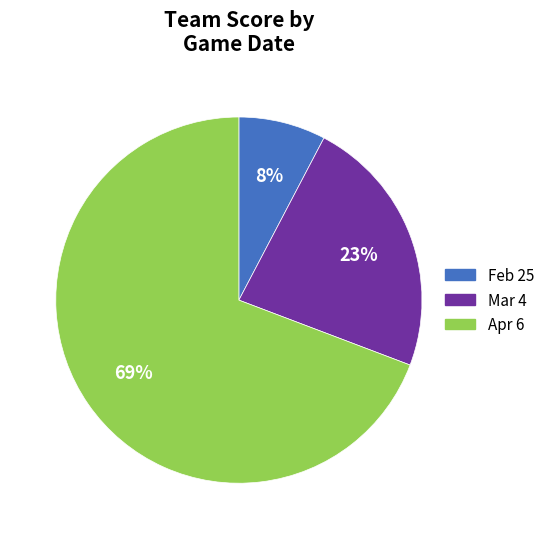

How many segments does this pie chart have?

3